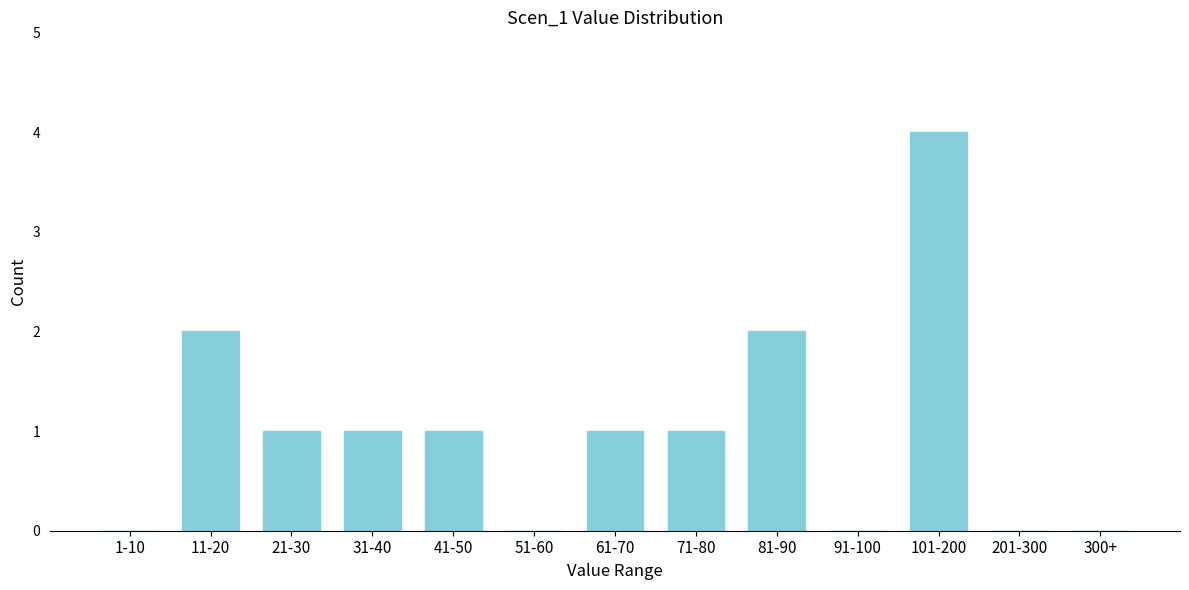

Reading left to right, transcribe all the data shown in this chart.

1-10=0	11-20=2	21-30=1	31-40=1	41-50=1	51-60=0	61-70=1	71-80=1	81-90=2	91-100=0	101-200=4	201-300=0	300+=0